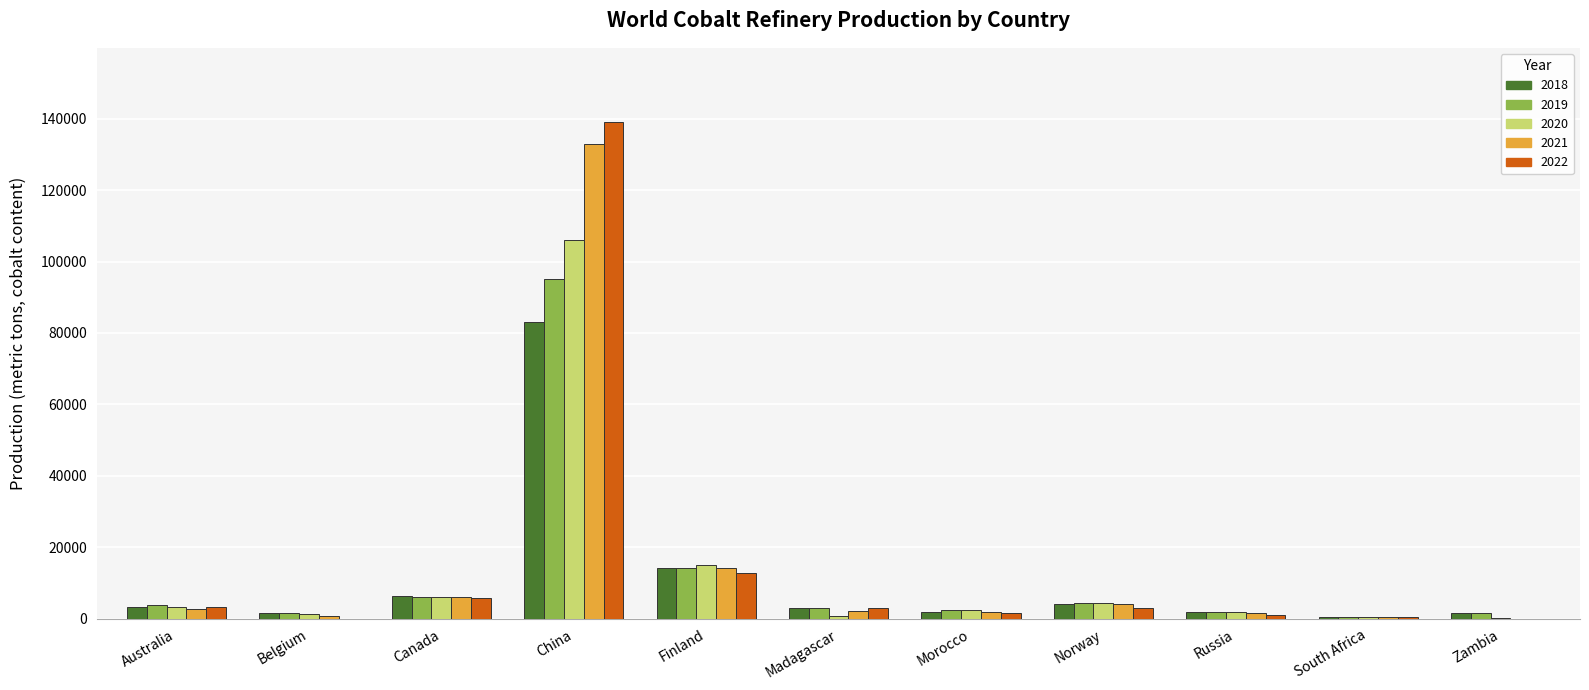

What is the maximum value shown in the chart?

139000